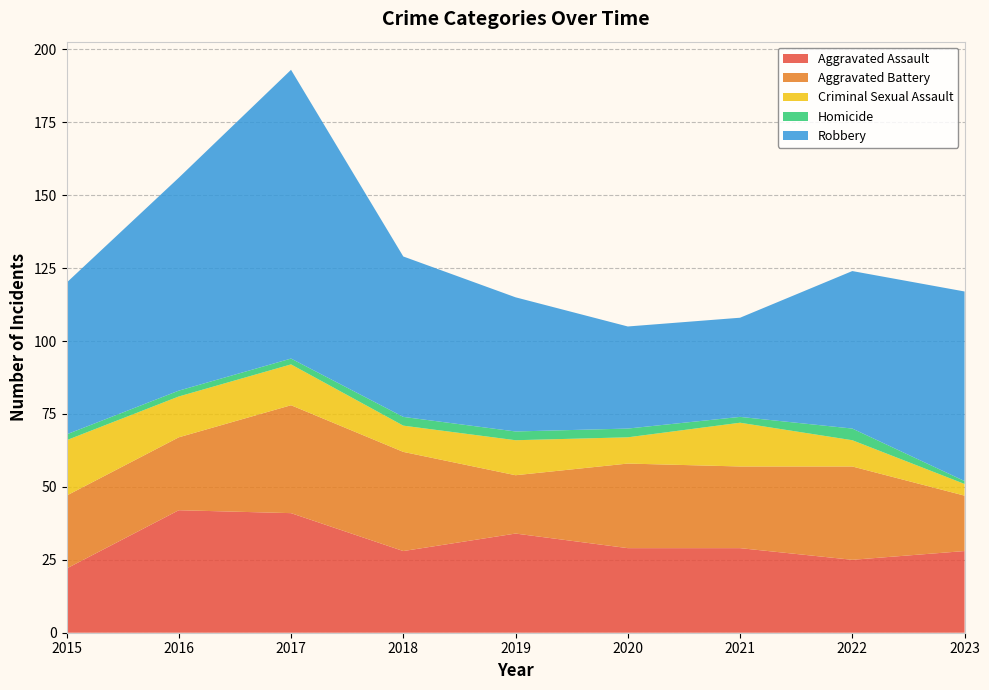

Reading left to right, list all the values displayed in this chart.

Aggravated Assault: 2015=22	2016=42	2017=41	2018=28	2019=34	2020=29	2021=29	2022=25	2023=28
Aggravated Battery: 2015=25	2016=25	2017=37	2018=34	2019=20	2020=29	2021=28	2022=32	2023=19
Criminal Sexual Assault: 2015=19	2016=14	2017=14	2018=9	2019=12	2020=9	2021=15	2022=9	2023=4
Homicide: 2015=2	2016=2	2017=2	2018=3	2019=3	2020=3	2021=2	2022=4	2023=1
Robbery: 2015=52	2016=73	2017=99	2018=55	2019=46	2020=35	2021=34	2022=54	2023=65